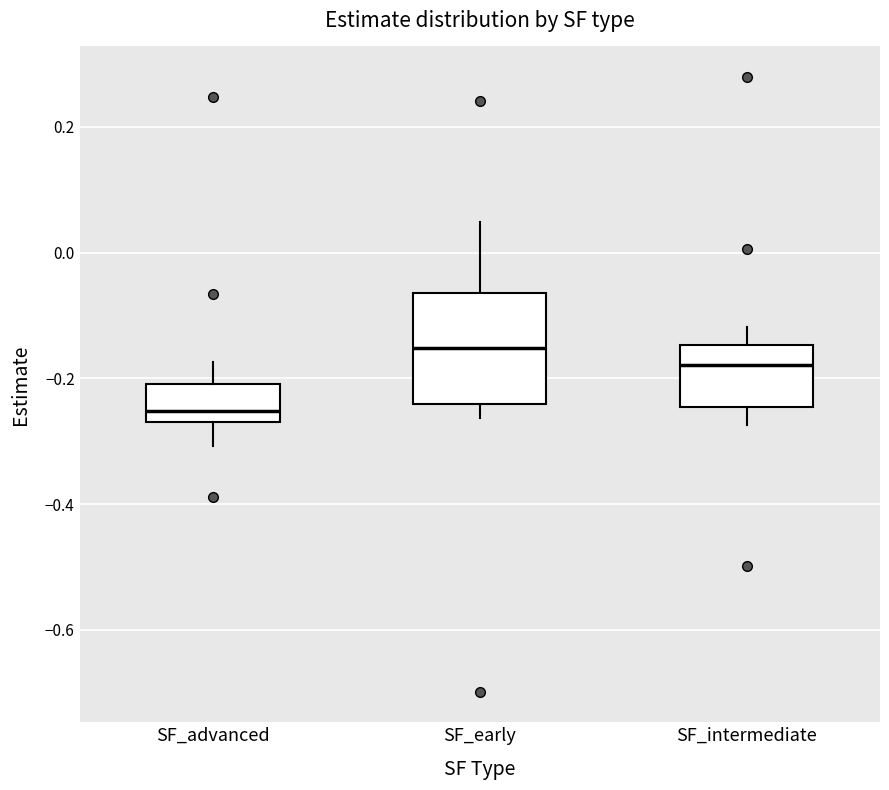

Reading left to right, read every box against the y-axis: the position of its median line, the range the box covers, and the ends of its whiskers. The values are not printed on the chart, so give them approximately, as read against the axis.

SF_advanced: median -0.26 (just above the box's lower edge), box -0.26 to -0.20, whiskers -0.30 to -0.18
SF_early: median -0.16, box -0.24 to -0.06, whiskers -0.26 to 0.04
SF_intermediate: median -0.18, box -0.24 to -0.14, whiskers -0.28 to -0.12